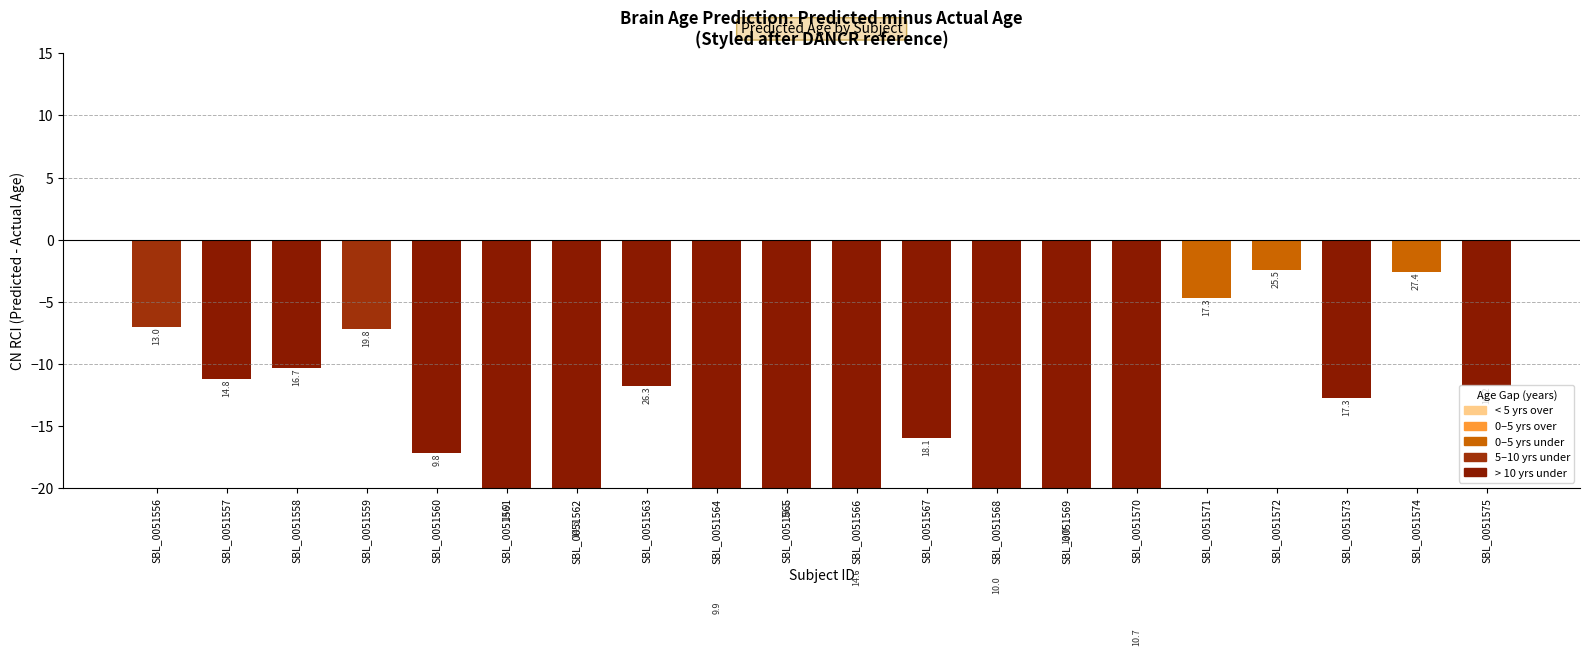

Reading left to right, what are all the values shown in this chart?

SBL_0051556=-7.0	SBL_0051557=-11.2	SBL_0051558=-10.3	SBL_0051559=-7.2	SBL_0051560=-17.2	SBL_0051561=-21.1	SBL_0051562=-22.5	SBL_0051563=-11.7	SBL_0051564=-29.1	SBL_0051565=-20.9	SBL_0051566=-26.4	SBL_0051567=-15.9	SBL_0051568=-27.0	SBL_0051569=-23.0	SBL_0051570=-31.3	SBL_0051571=-4.7	SBL_0051572=-2.5	SBL_0051573=-12.7	SBL_0051574=-2.6	SBL_0051575=-11.8